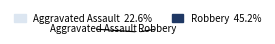

To the nearest percent, what is the difference between the largest and smallest slice percentages?

32%